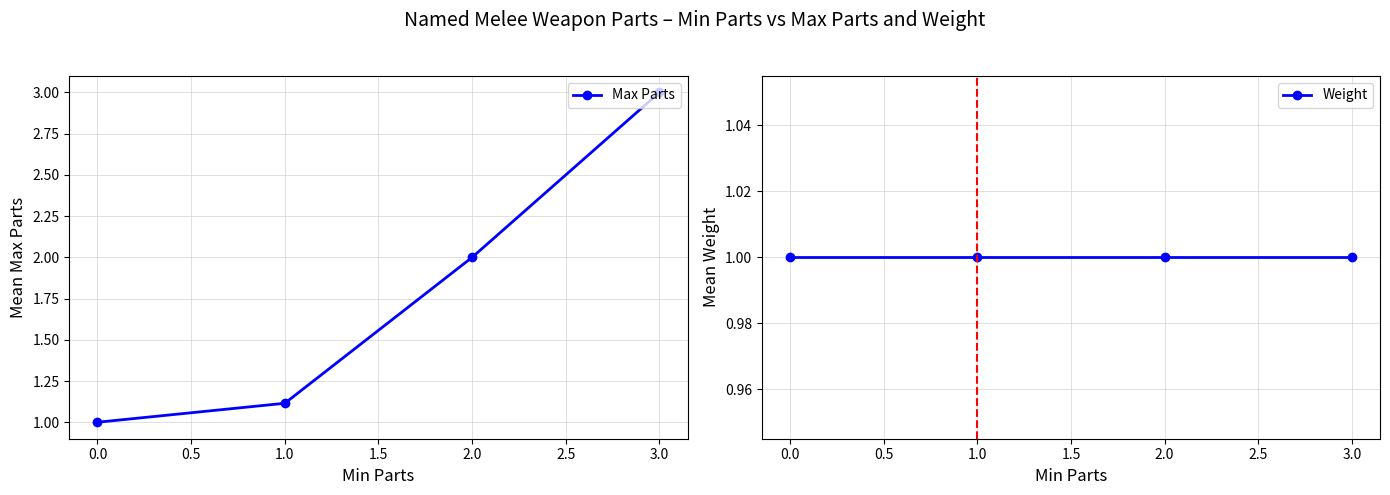

What is the value of the Max Parts point at the 4th from the left?

3.0